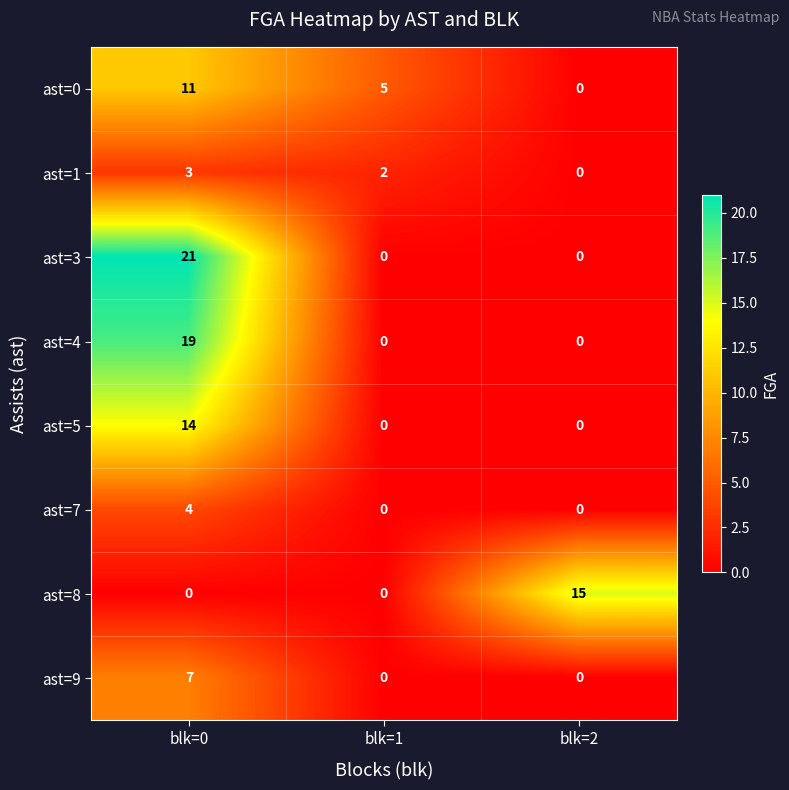

What is the spread (max minus min) of values at blk=1?

5